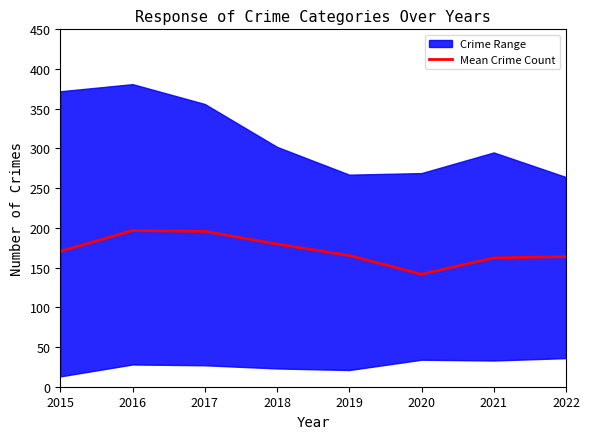

True or false: the data has more than 1 interior local peaks.

False